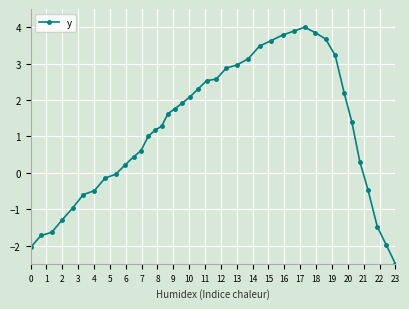

What is the sum of all values?

46.5